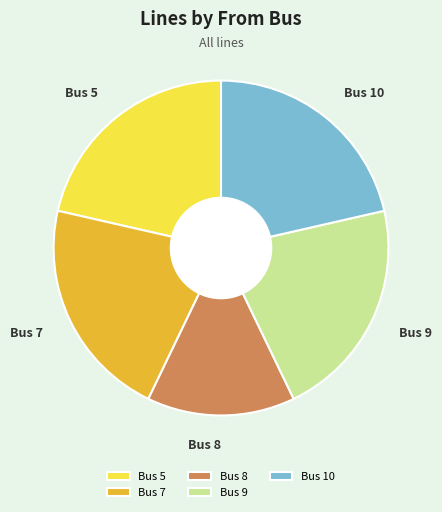

Combined, do Bus 9 and Bus 5 account for over 50%?

No